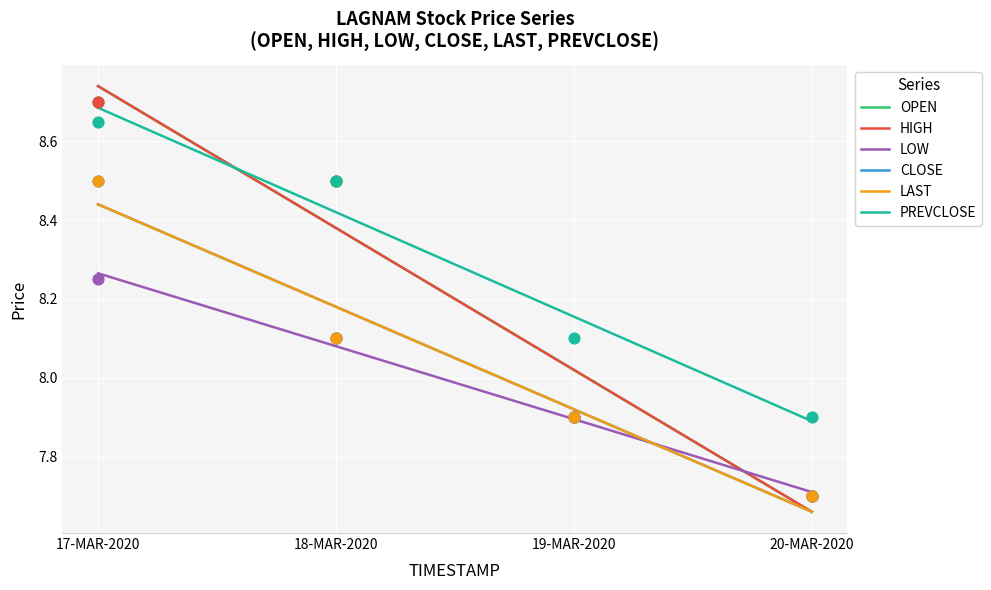

Which series has the largest Y range (max minus min)?

OPEN